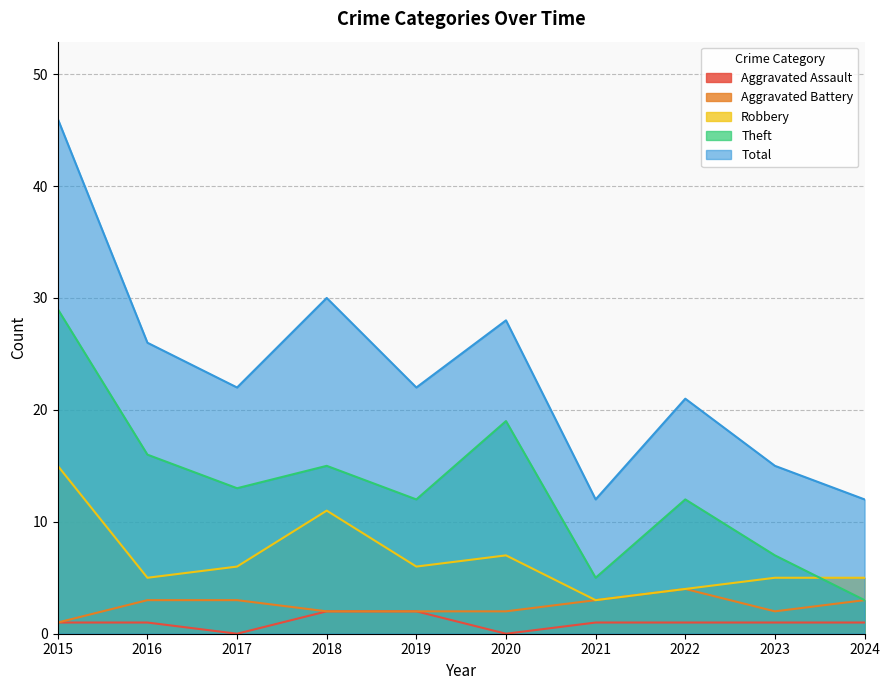

Reading left to right, what are all the values shown in this chart?

Aggravated Assault: 1	1	0	2	2	0	1	1	1	1
Aggravated Battery: 1	3	3	2	2	2	3	4	2	3
Robbery: 15	5	6	11	6	7	3	4	5	5
Theft: 29	16	13	15	12	19	5	12	7	3
Total: 46	26	22	30	22	28	12	21	15	12